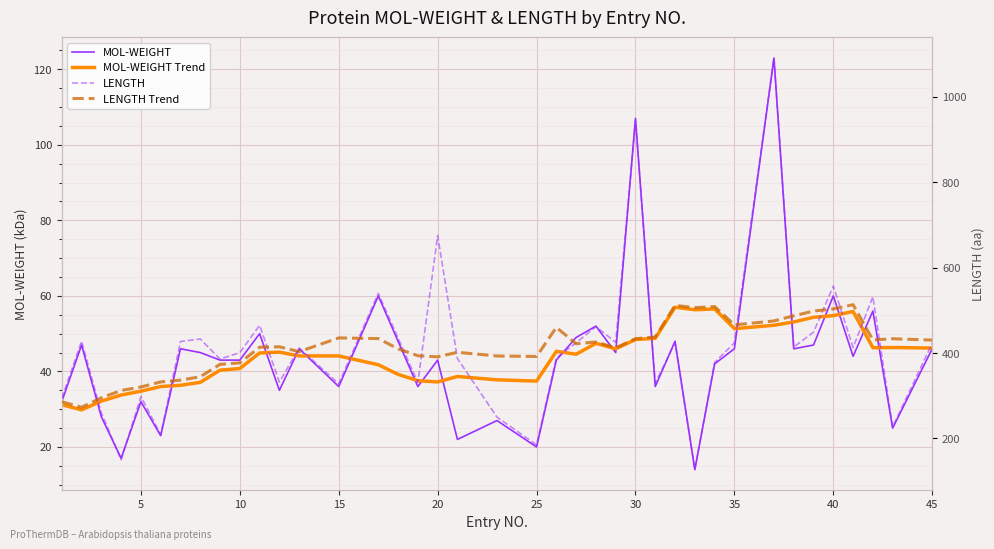

What value does the LENGTH series have at 45?

423.0